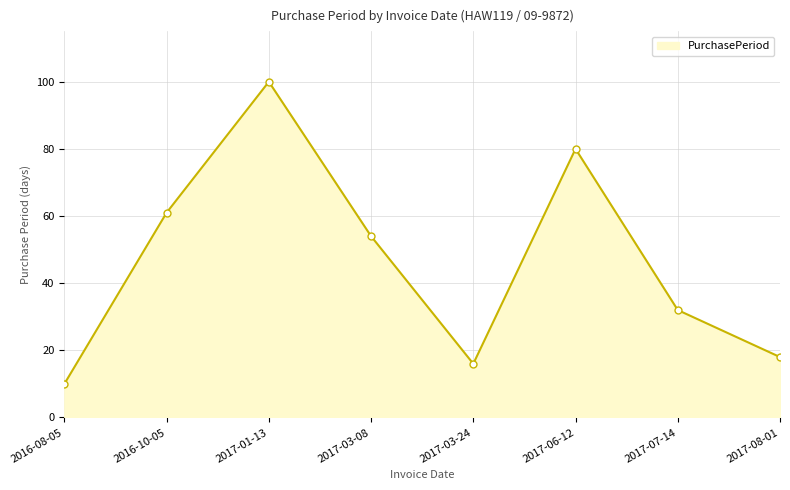

What is the sum of all values?

371